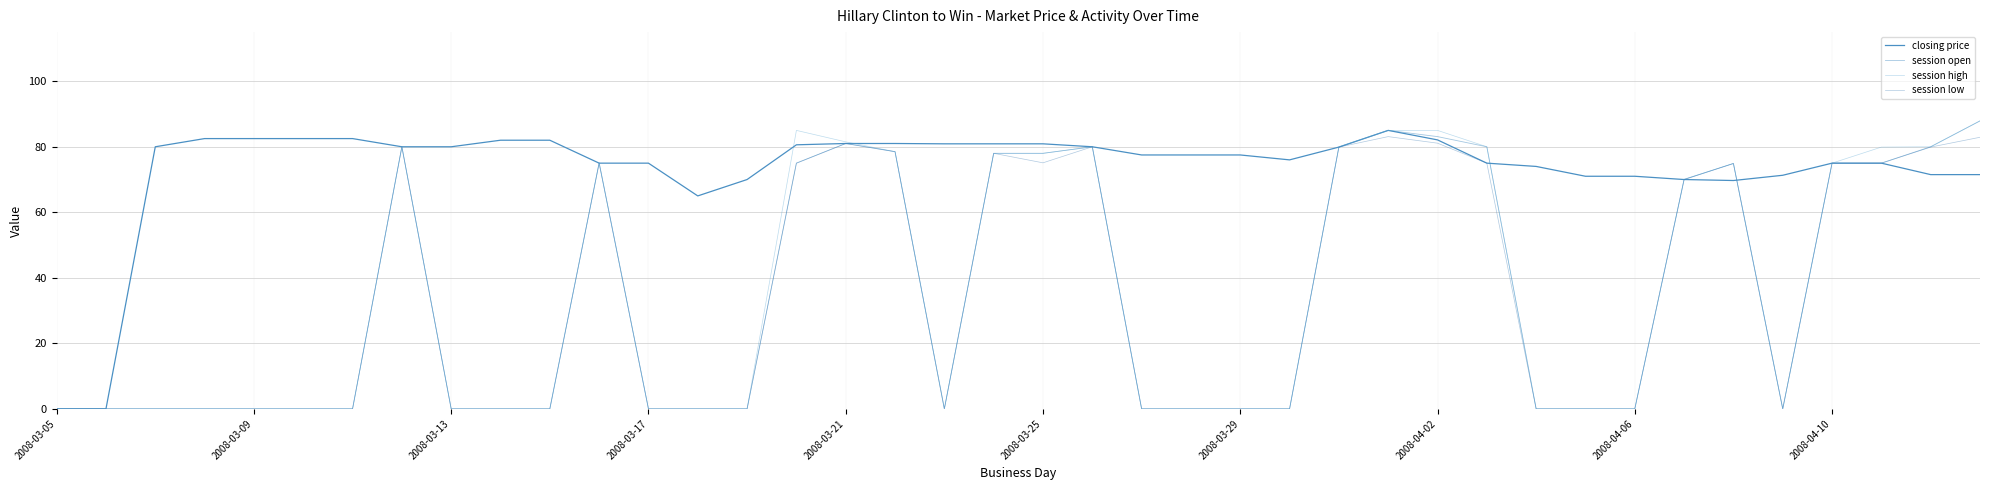

Does the chart have visible grid lines?

Yes